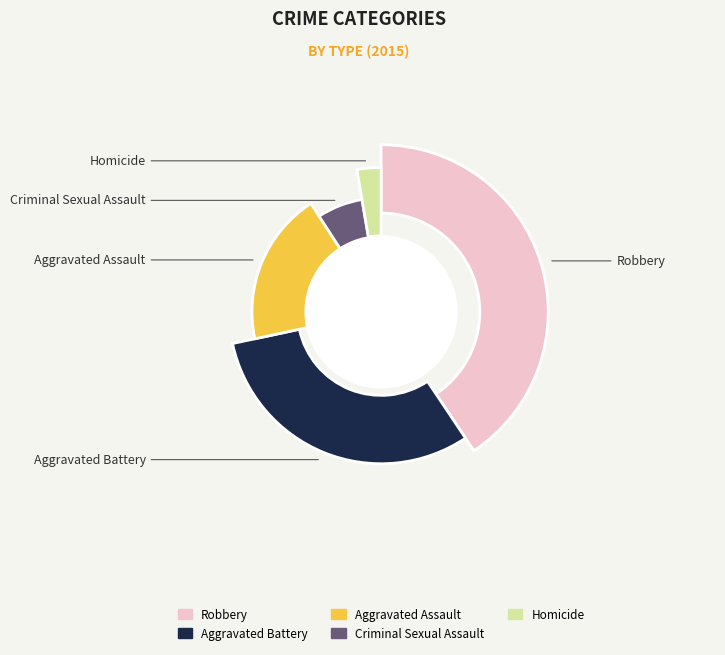

Count the number of slices in the pie.

5